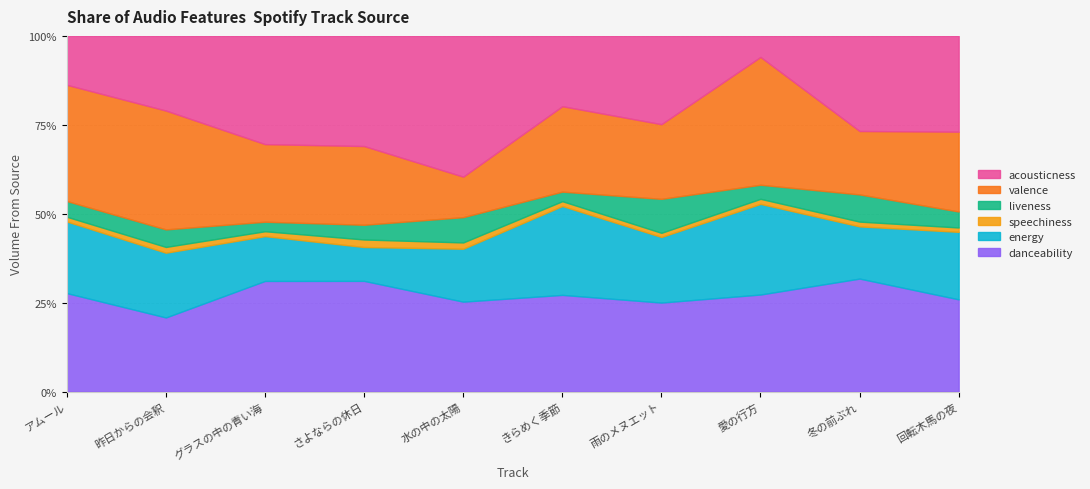

What is the difference between the acousticness values at グラスの中の青い海 and 冬の前ぶれ?

0.1